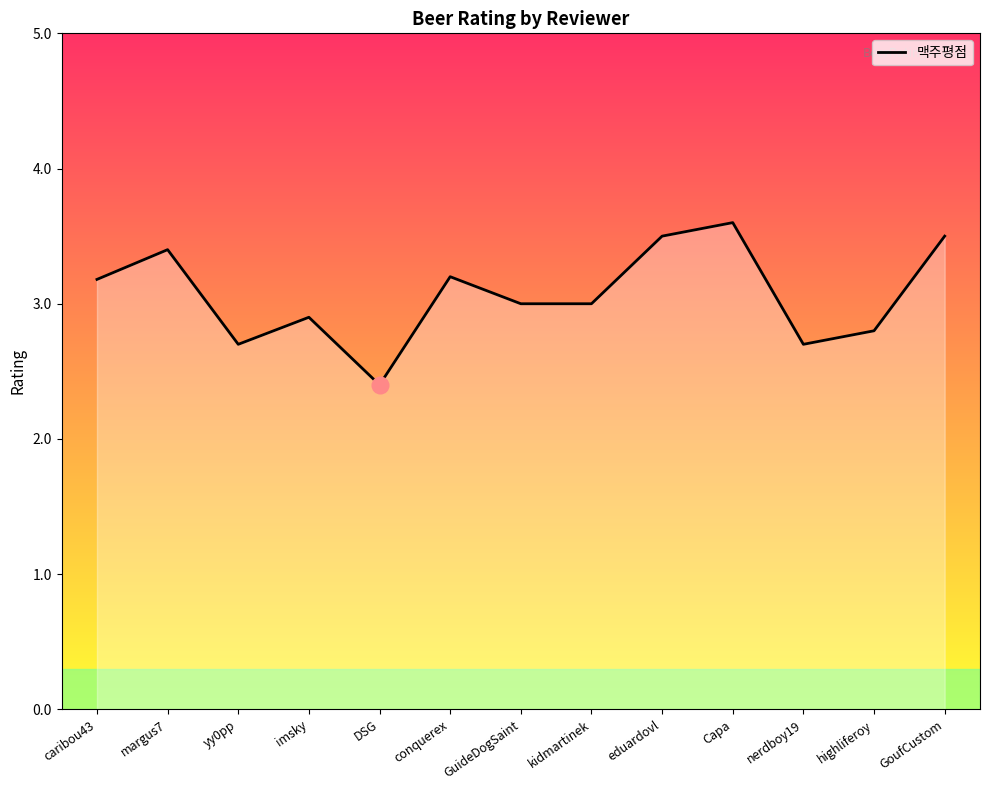

Where does the data first go above 3?

caribou43